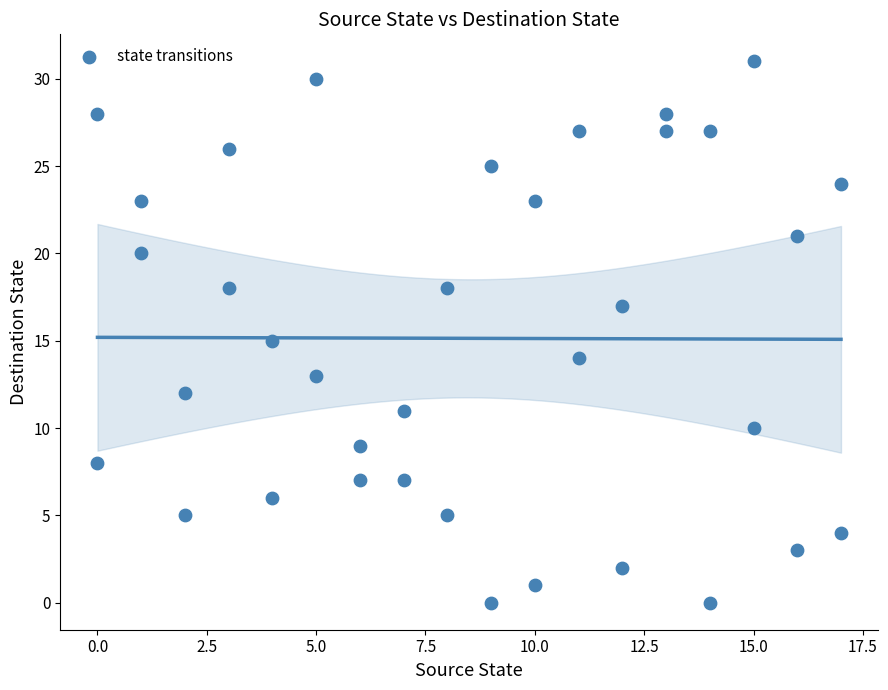

What is the range of X values (max minus min)?

17